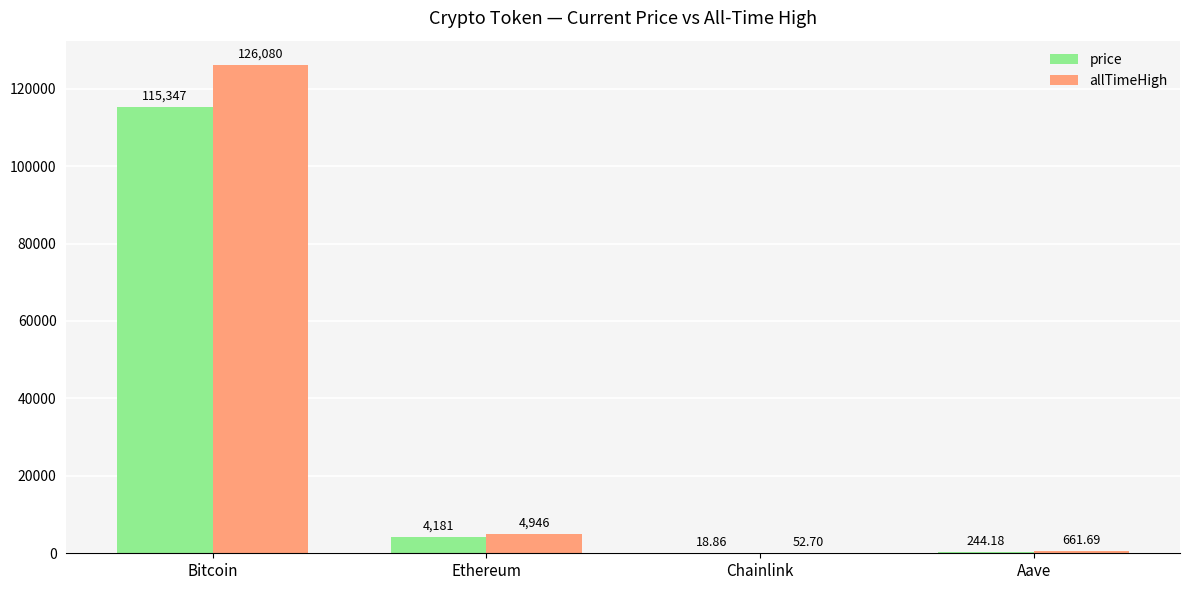

At which label is allTimeHigh closest to 63066?

Ethereum